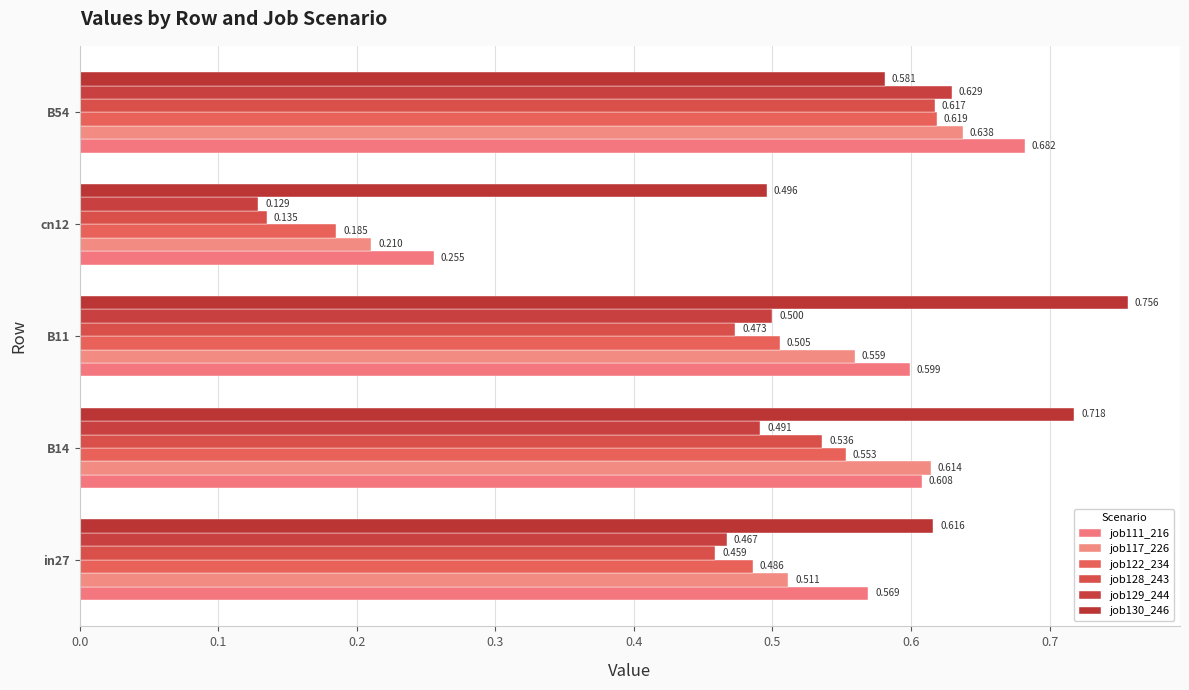

Reading left to right, list all the values displayed in this chart.

job111_scenario0_216: 0.0=0.6	0.1=0.6	0.2=0.6	0.3=0.3	0.4=0.7
job117_scenario0_226: 0.0=0.5	0.1=0.6	0.2=0.6	0.3=0.2	0.4=0.6
job122_scenario0_234: 0.0=0.5	0.1=0.6	0.2=0.5	0.3=0.2	0.4=0.6
job128_scenario0_243: 0.0=0.5	0.1=0.5	0.2=0.5	0.3=0.1	0.4=0.6
job129_scenario0_244: 0.0=0.5	0.1=0.5	0.2=0.5	0.3=0.1	0.4=0.6
job130_scenario3_246: 0.0=0.6	0.1=0.7	0.2=0.8	0.3=0.5	0.4=0.6